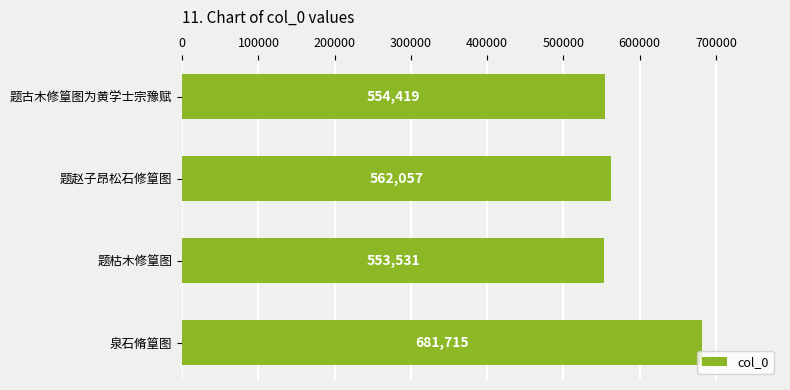

Rank the categories by value from highest to lowest.

泉石脩篁图, 题赵子昂松石修篁图, 题古木修篁图为黄学士宗豫赋, 题枯木修篁图